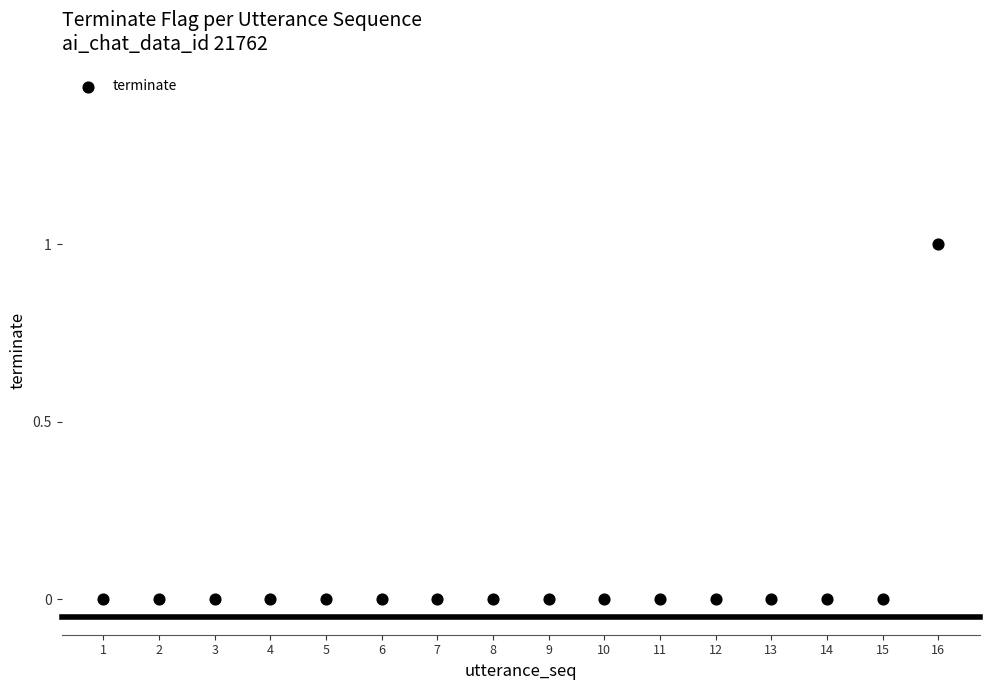

What is the range of X values (max minus min)?

15